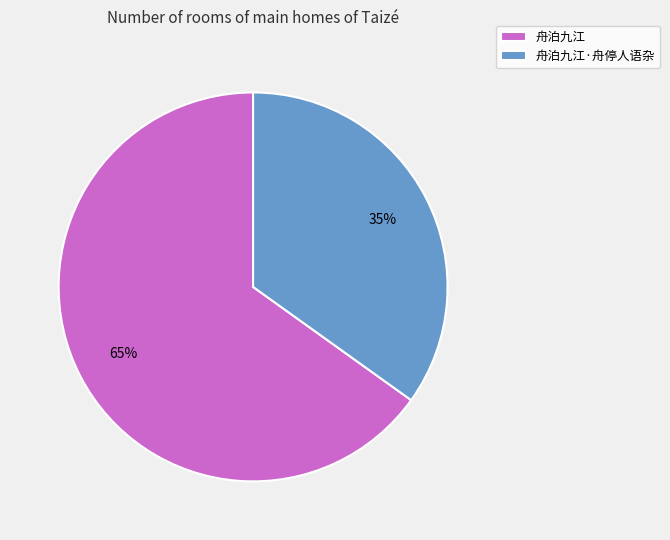

To the nearest percent, what percentage of the pie is 舟泊九江?

65%